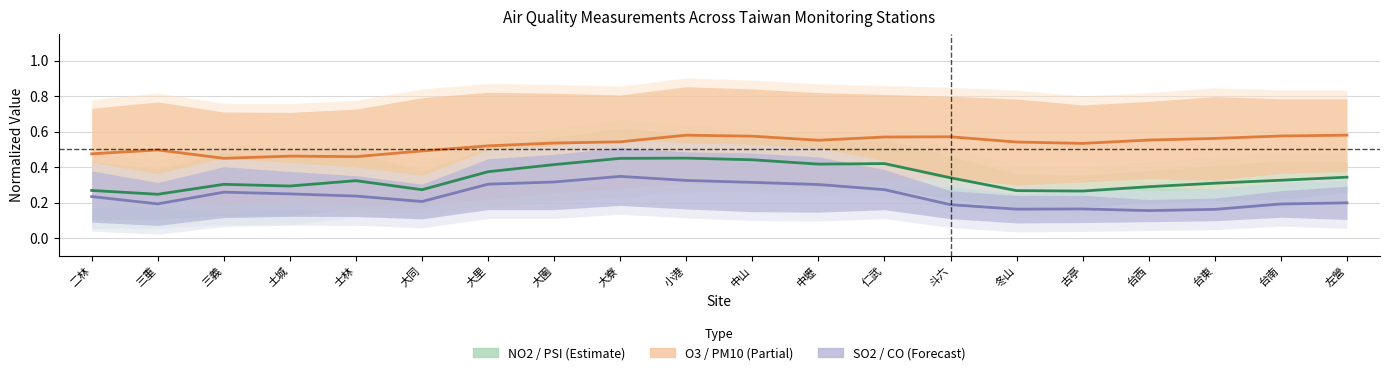

Does the chart have visible grid lines?

Yes